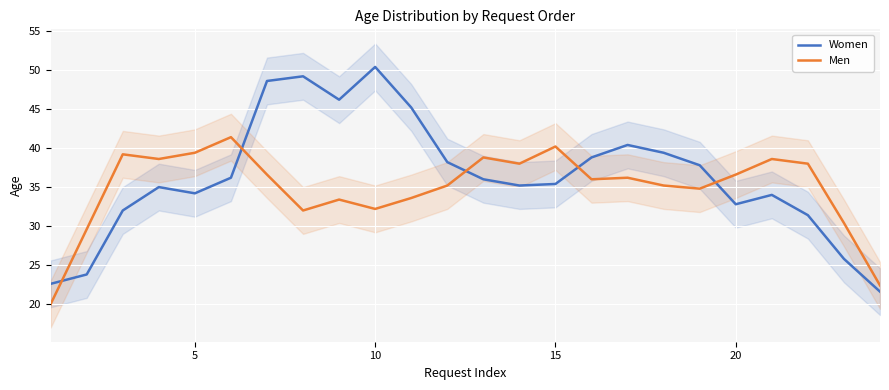

What is the minimum value for Women?

21.6